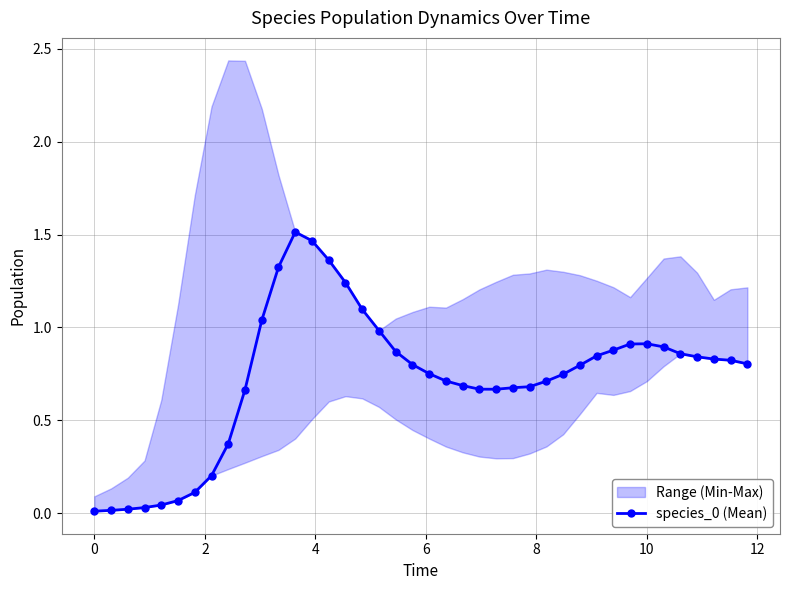

How many interior local valleys (lower than both neighbors) does the data have?

1